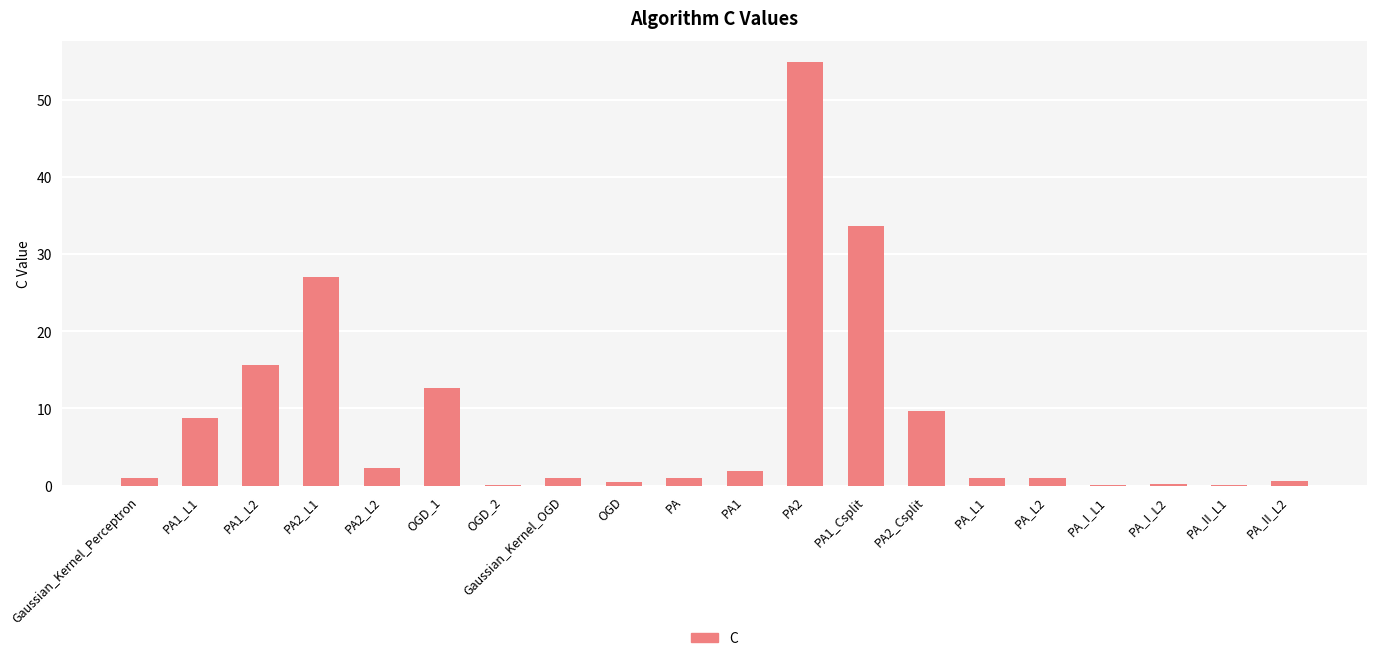

What is the sum of all values?

172.9